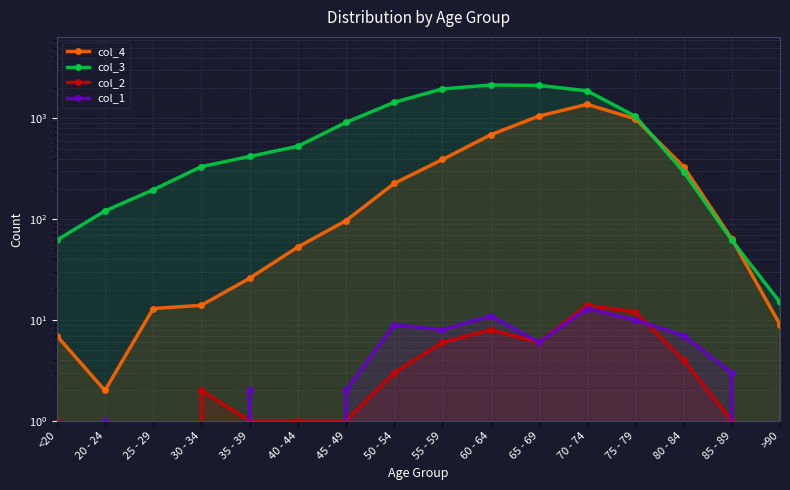

At how many categories does at least one series exceed 1948?

3